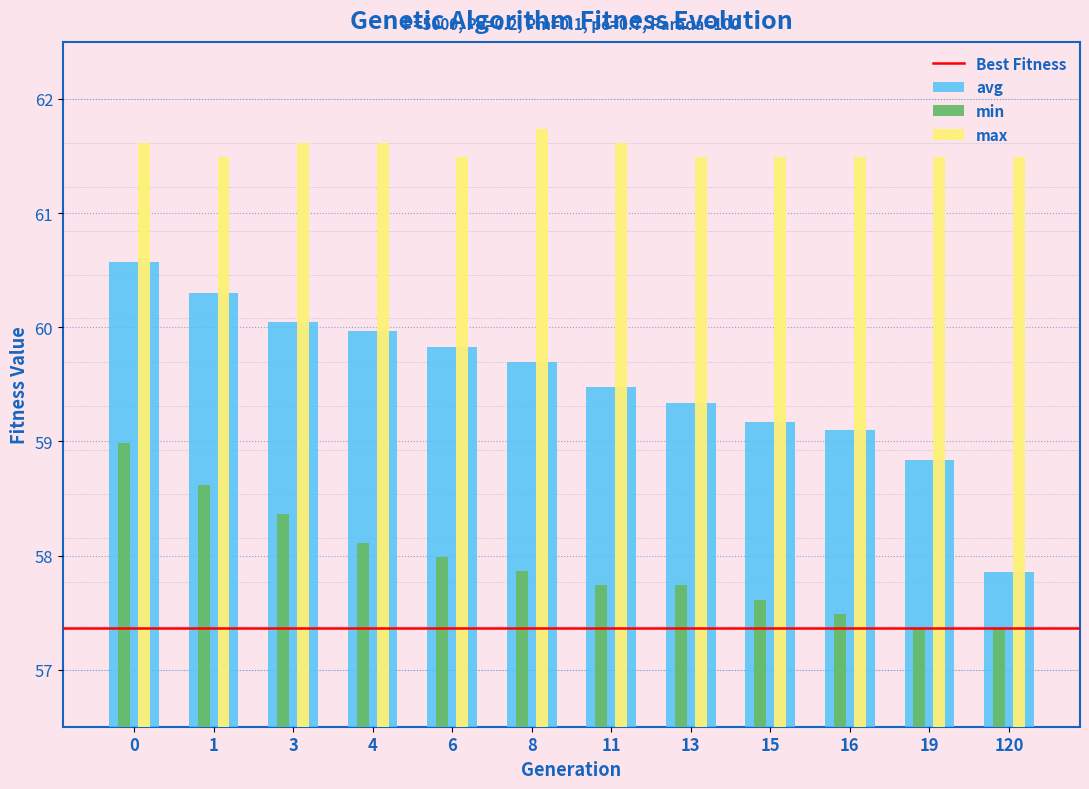

Which series has the widest spread of values?

avg